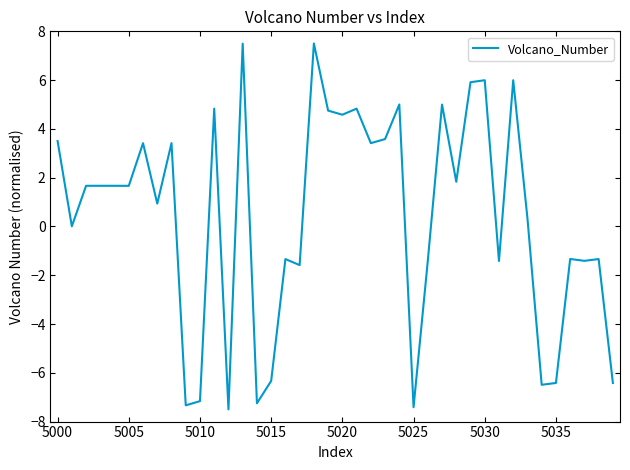

Does the chart display data point markers on the line(s)?

No